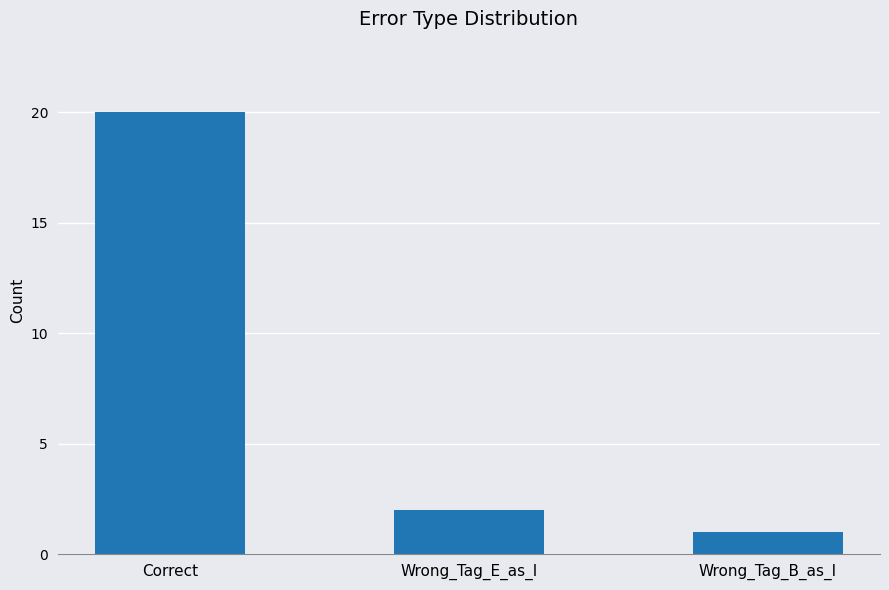

Reading left to right, list all the values displayed in this chart.

Correct=20	Wrong_Tag_E_as_I=2	Wrong_Tag_B_as_I=1